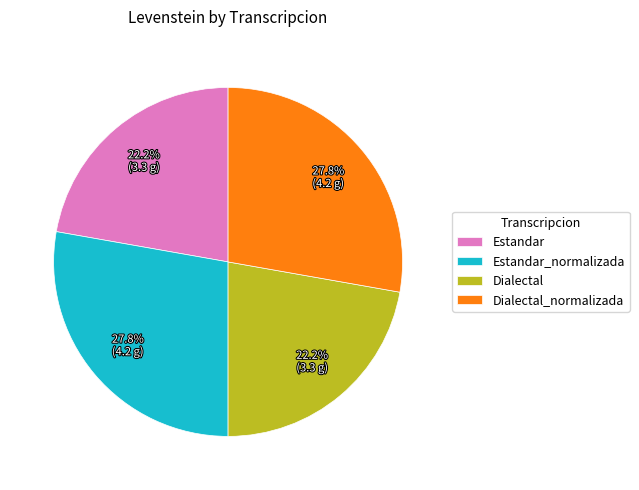

True or false: Dialectal accounts for 8% of the total.

False